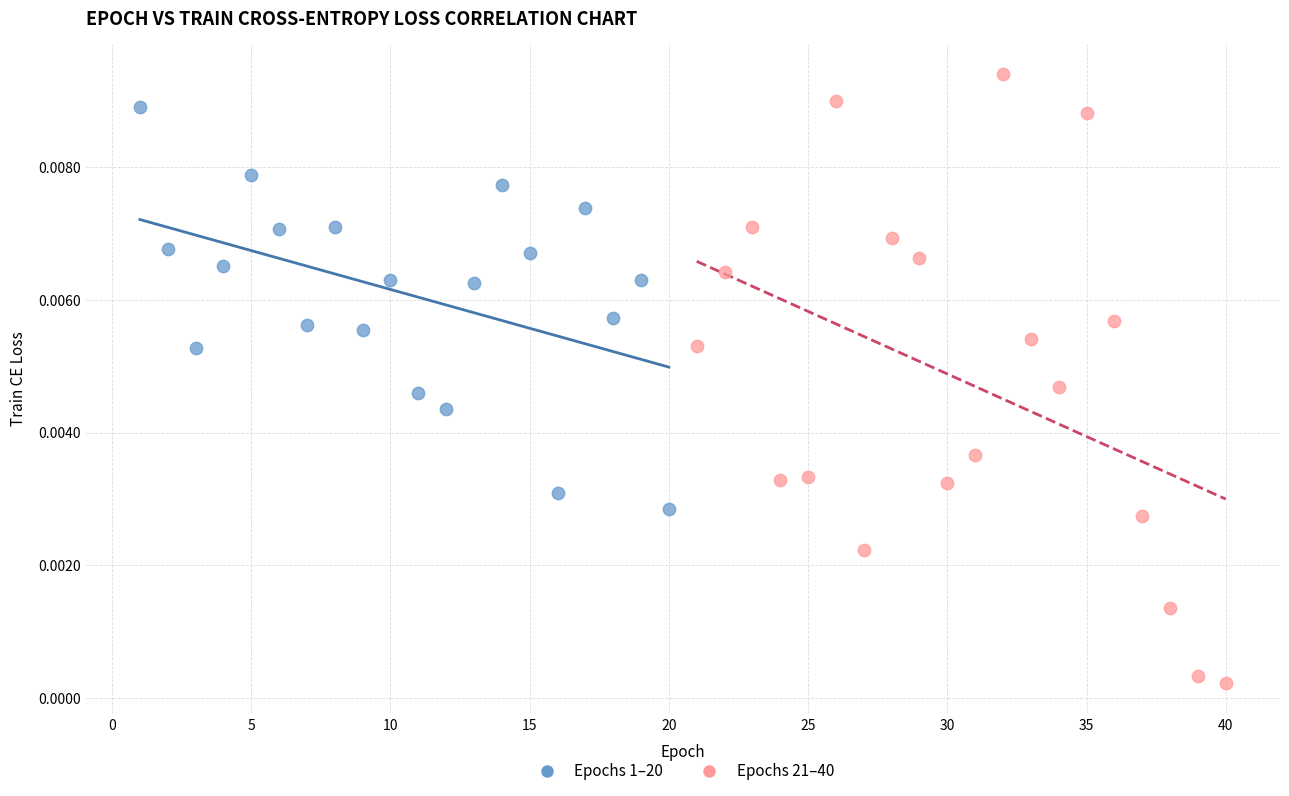

Which series reaches the maximum Y coordinate?

Epochs 21–40